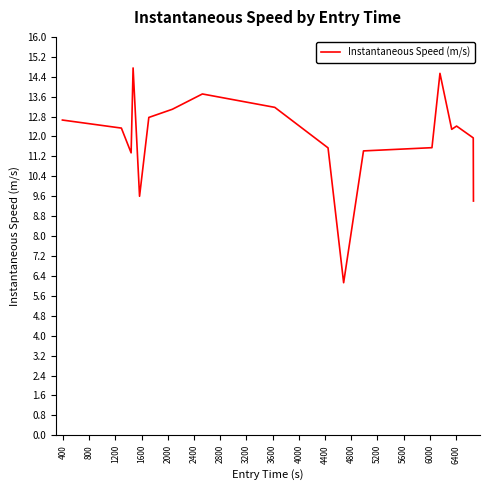

What is the difference between the second highest and second lowest values?

5.1